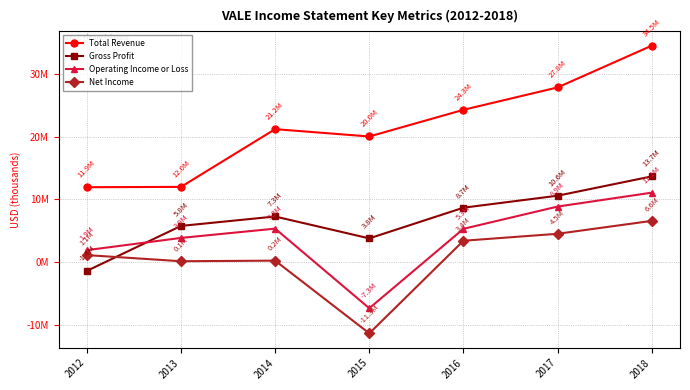

What is the total value across all series at 2015?

5127700